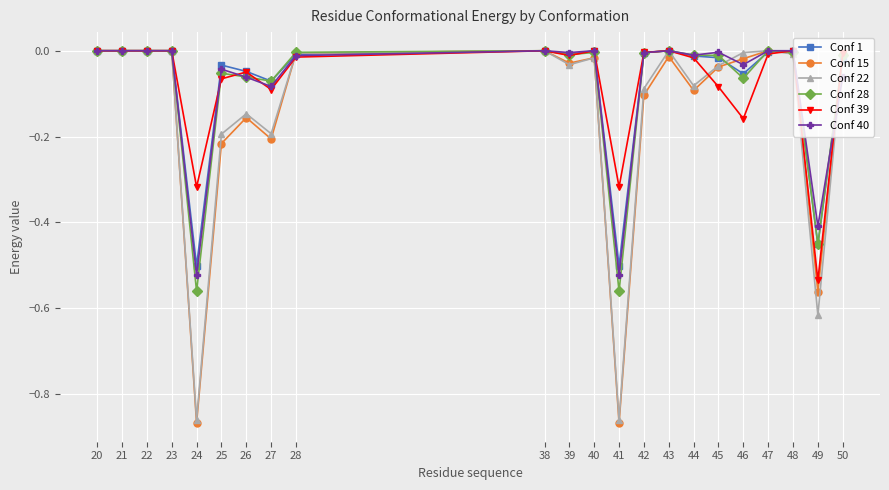

Which series changed the most between 47 and 49?

Conf 22